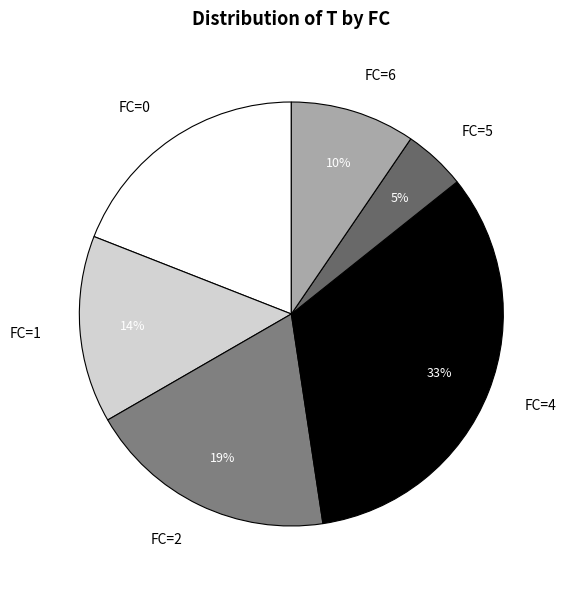

Is there any slice that represents more than half of the pie?

No